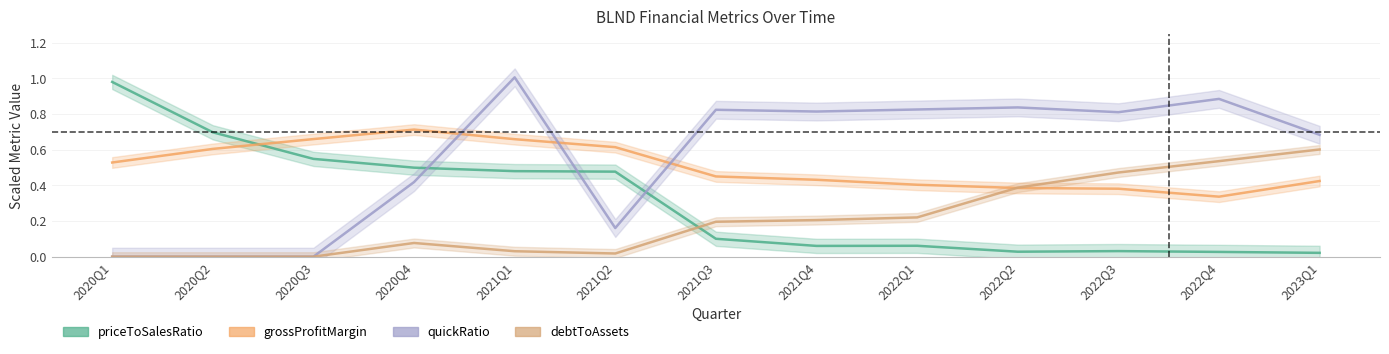

In debtToAssets, how many points are lower than both neighbors (excluding endpoints)?

1